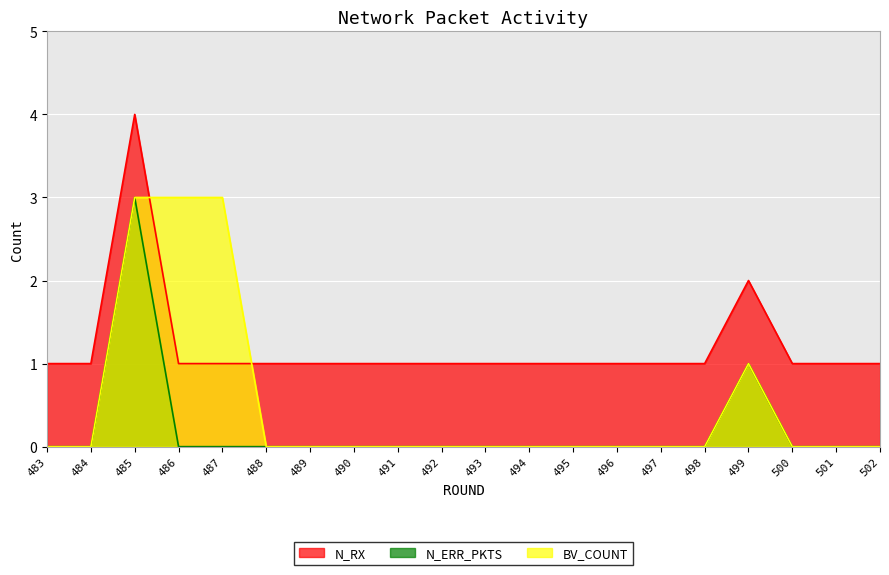

What is the minimum value for N_RX?

1